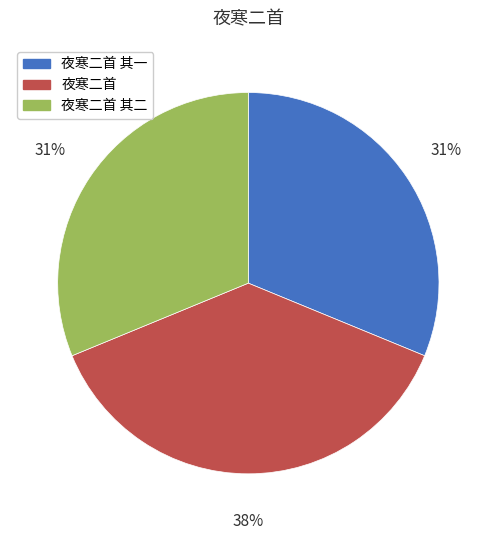

Does any single category account for the majority?

No